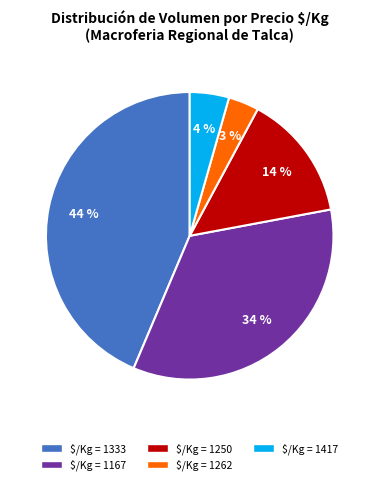

Does any single category account for the majority?

No